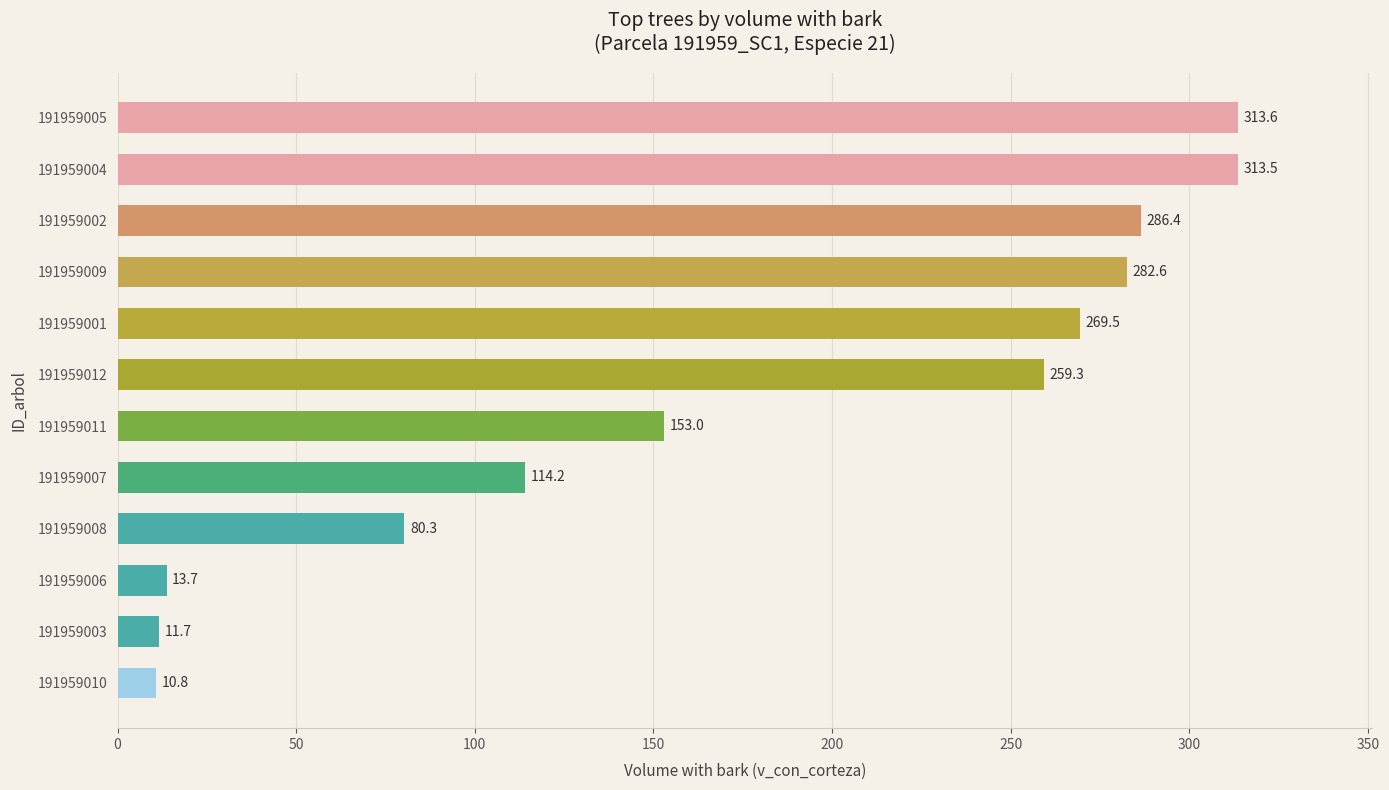

Read the value at 191959003.

11.7